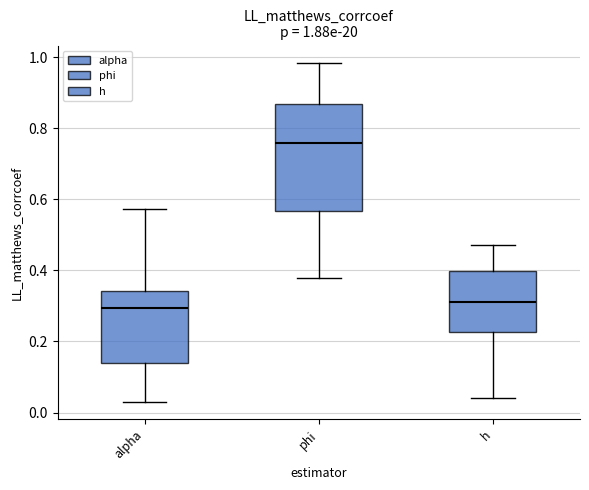

Which box's median line is the highest?

phi